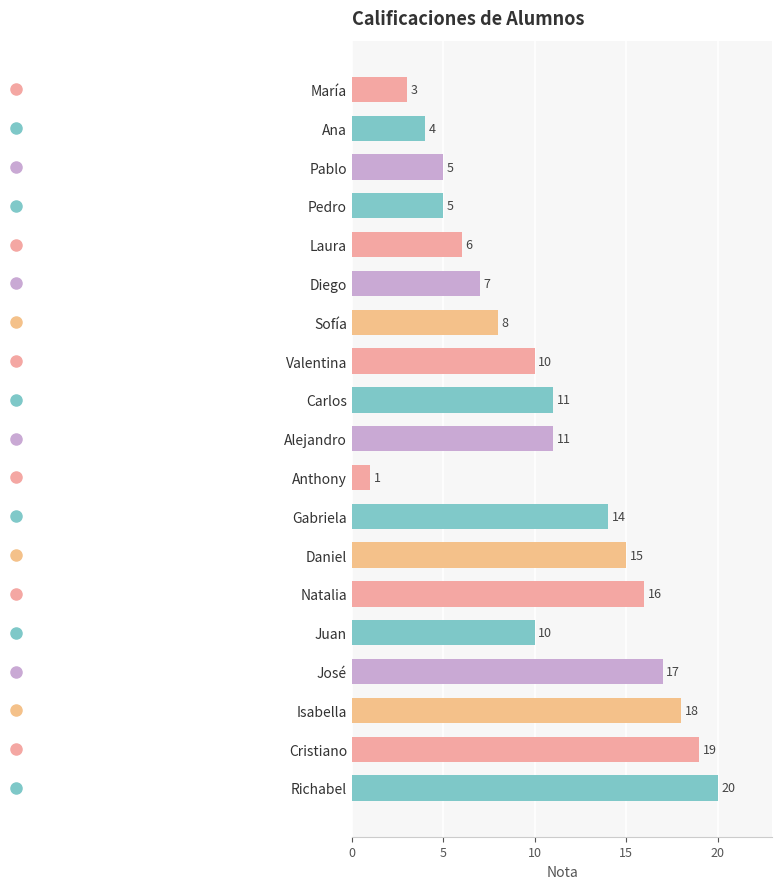

How many values exceed 10?

9